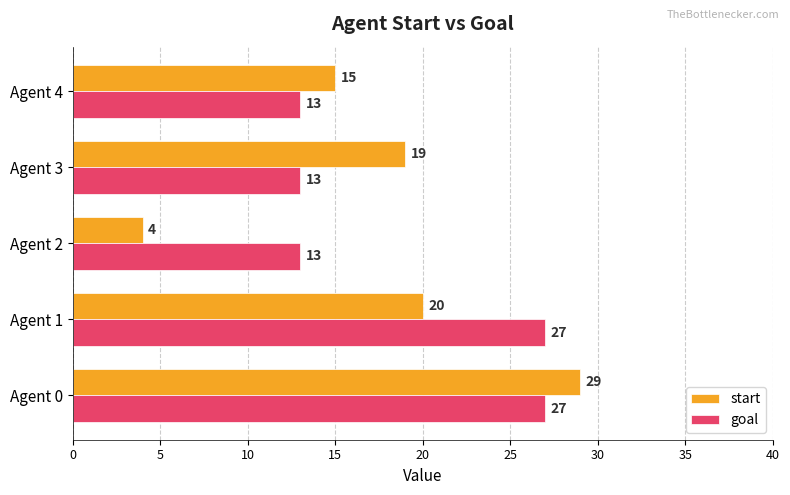

What is the approximate value of start at Agent 0, to the nearest 5?

30